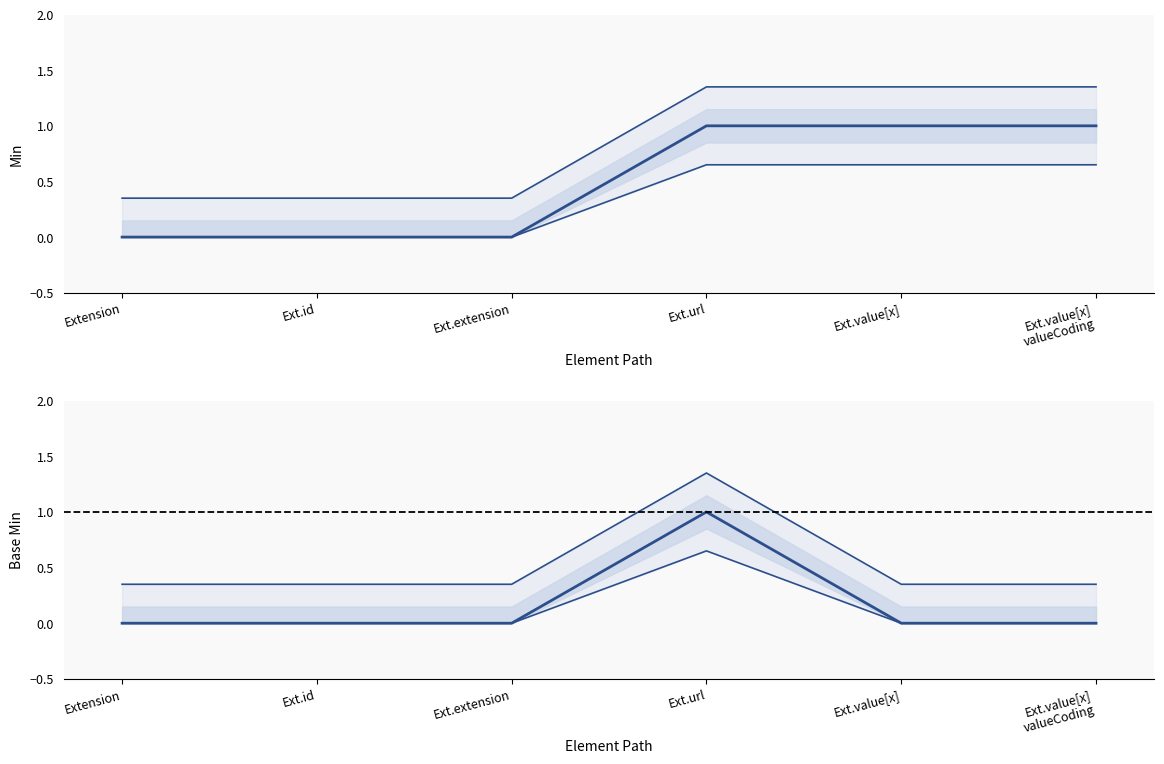

Reading left to right, transcribe all the data shown in this chart.

Upper bound (Min): Extension=0.3	Ext.id=0.3	Ext.extension=0.3	Ext.url=1.4	Ext.value[x]=1.4	Ext.value[x]
valueCoding=1.4
Min: Extension=0.0	Ext.id=0.0	Ext.extension=0.0	Ext.url=1.0	Ext.value[x]=1.0	Ext.value[x]
valueCoding=1.0
Lower bound (Min): Extension=0.0	Ext.id=0.0	Ext.extension=0.0	Ext.url=0.7	Ext.value[x]=0.7	Ext.value[x]
valueCoding=0.7
Upper bound (Base Min): Extension=0.3	Ext.id=0.3	Ext.extension=0.3	Ext.url=1.4	Ext.value[x]=0.3	Ext.value[x]
valueCoding=0.3
Base Min: Extension=0.0	Ext.id=0.0	Ext.extension=0.0	Ext.url=1.0	Ext.value[x]=0.0	Ext.value[x]
valueCoding=0.0
Lower bound (Base Min): Extension=0.0	Ext.id=0.0	Ext.extension=0.0	Ext.url=0.7	Ext.value[x]=0.0	Ext.value[x]
valueCoding=0.0